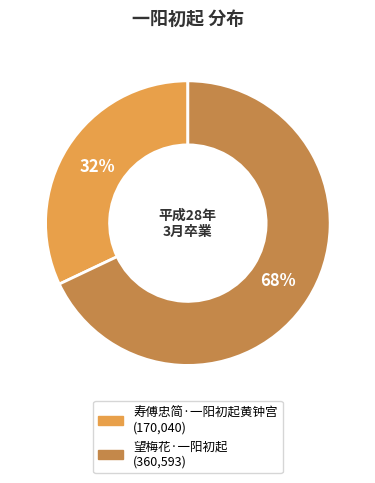

Is it true that 望梅花·一阳初起 is 68% of the pie?

True